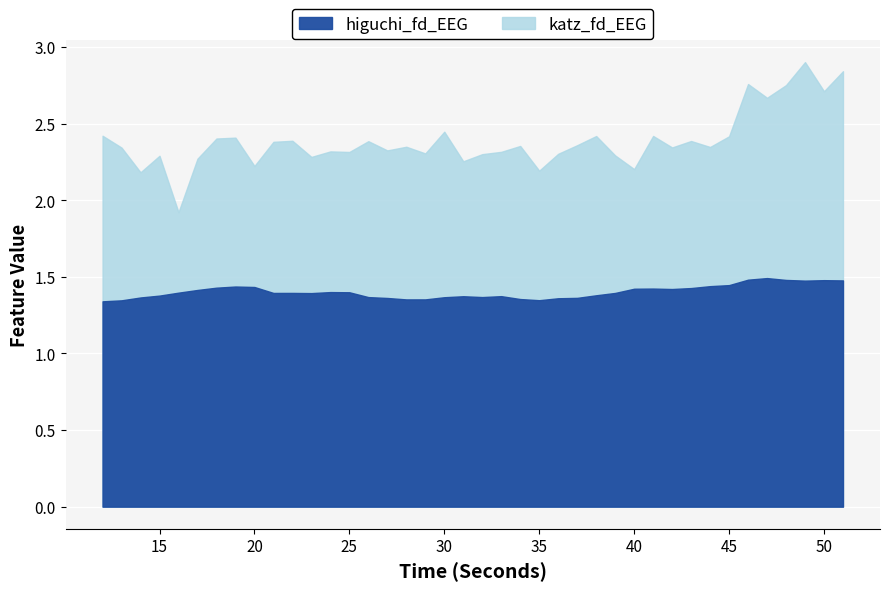

Which series has the widest spread of values?

katz_fd_EEG